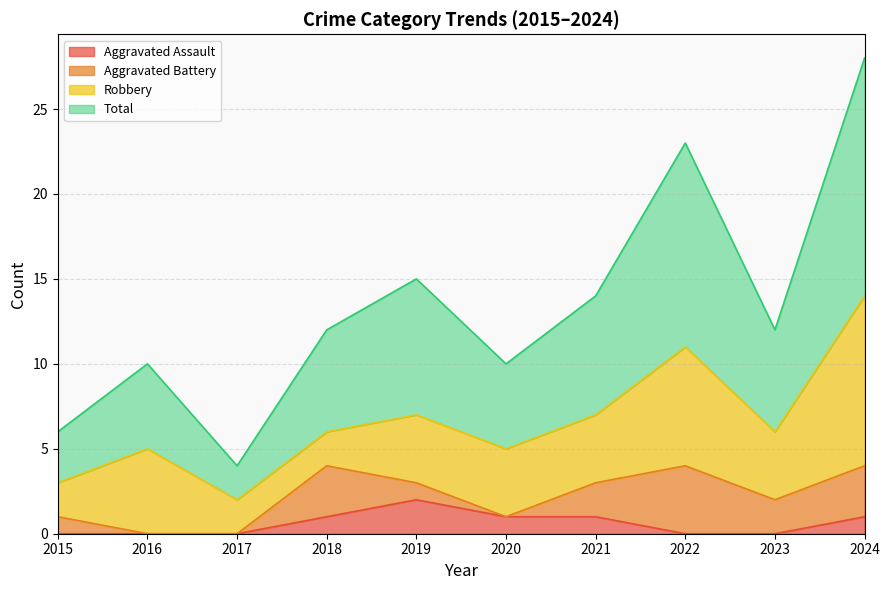

How many data points in Aggravated Assault are above 1?

1